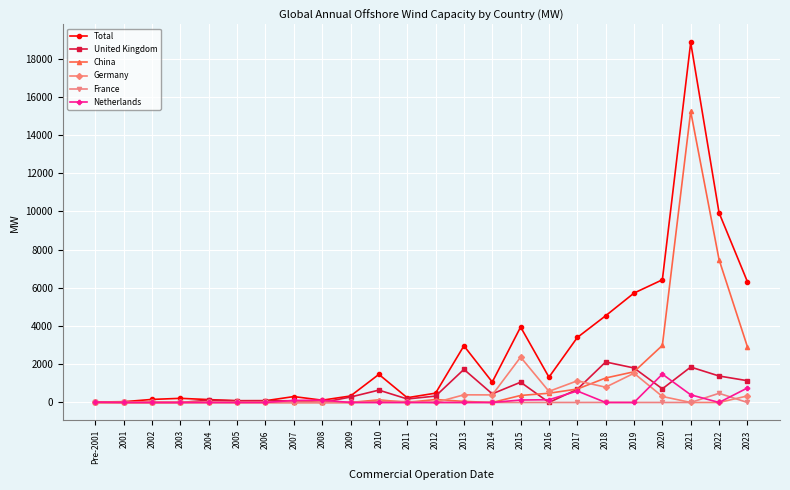

Which category has the highest value across all series?

2021